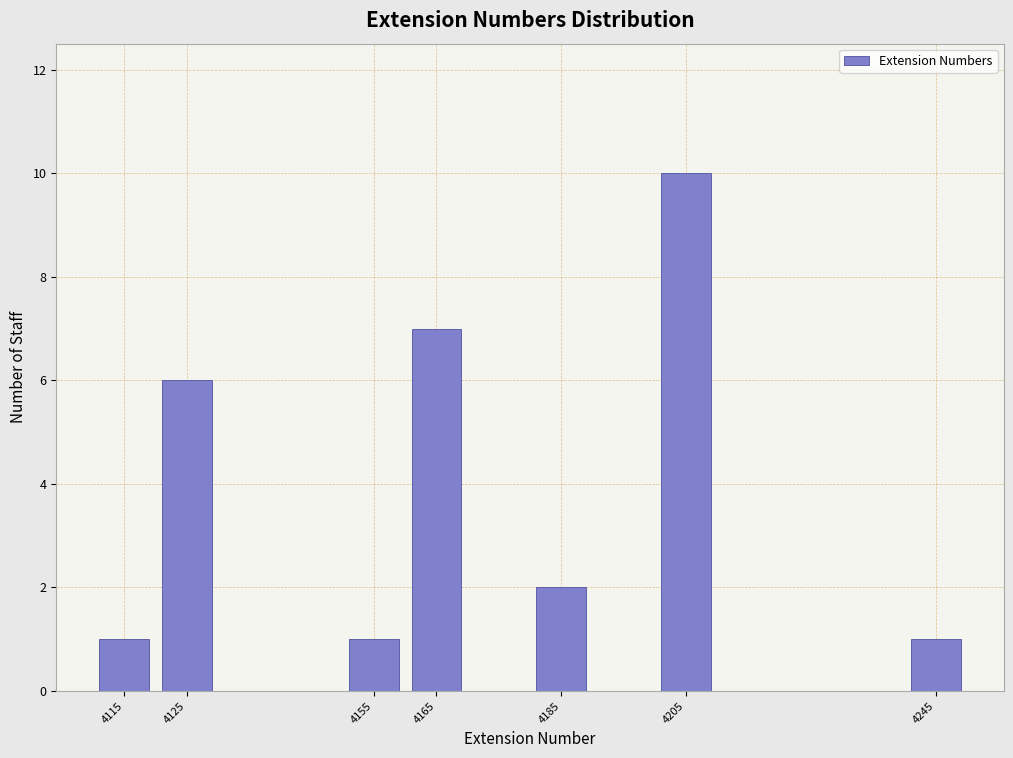

Reading right to left, extract all data points from this chart.

4245=1	4205=10	4185=2	4165=7	4155=1	4125=6	4115=1